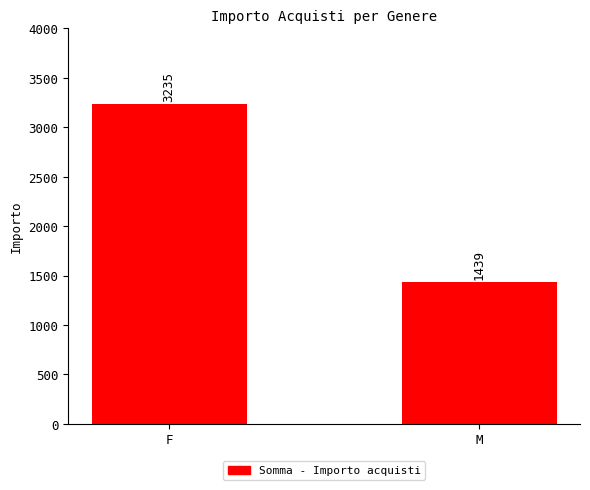

What is the approximate value at M?

1439